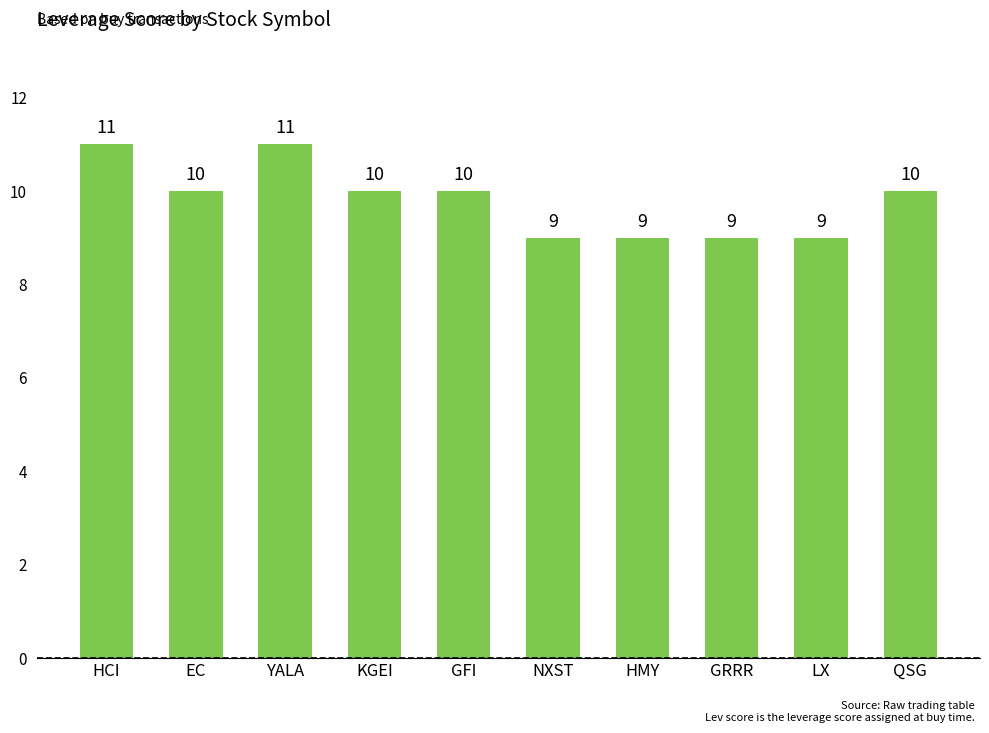

Where does the data first go above 10?

HCI